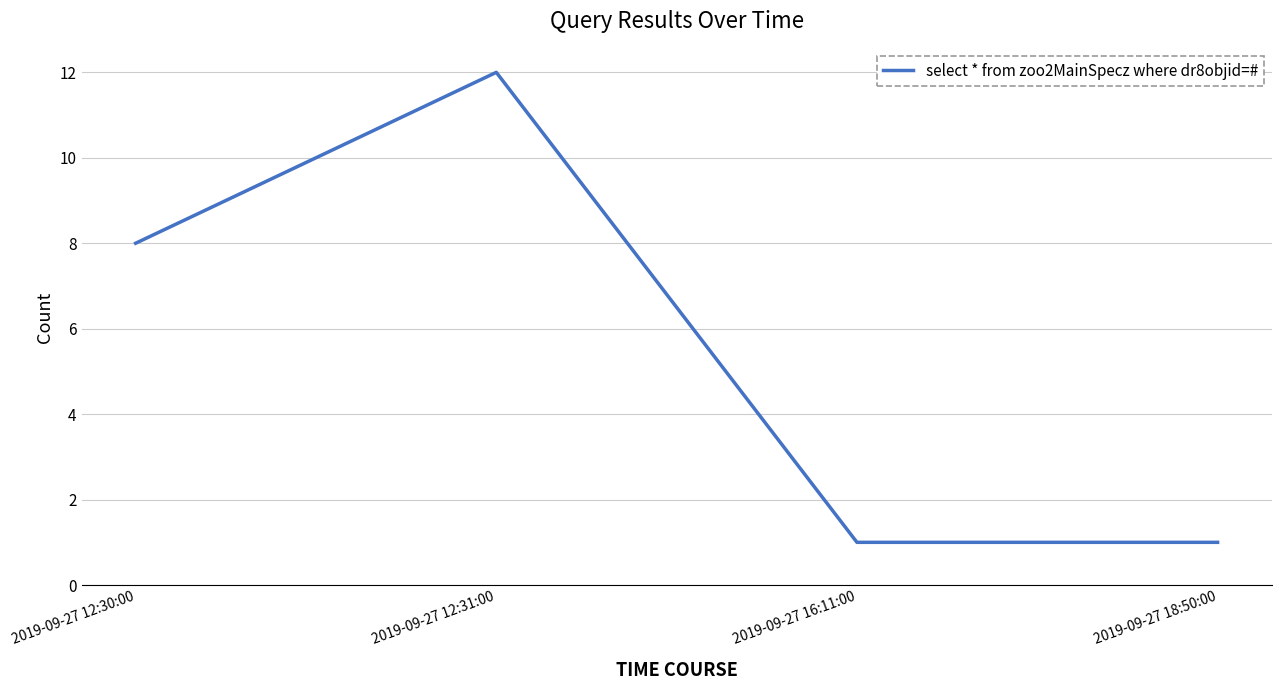

How many values are between 1 and 12?

4